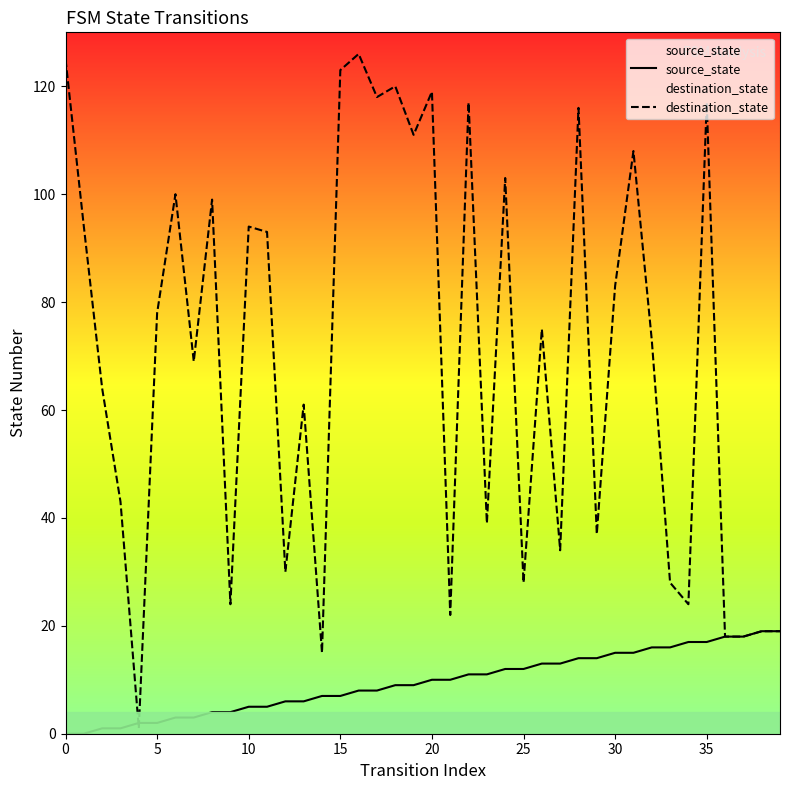

True or false: source_state has a value of 29 at 39.

False